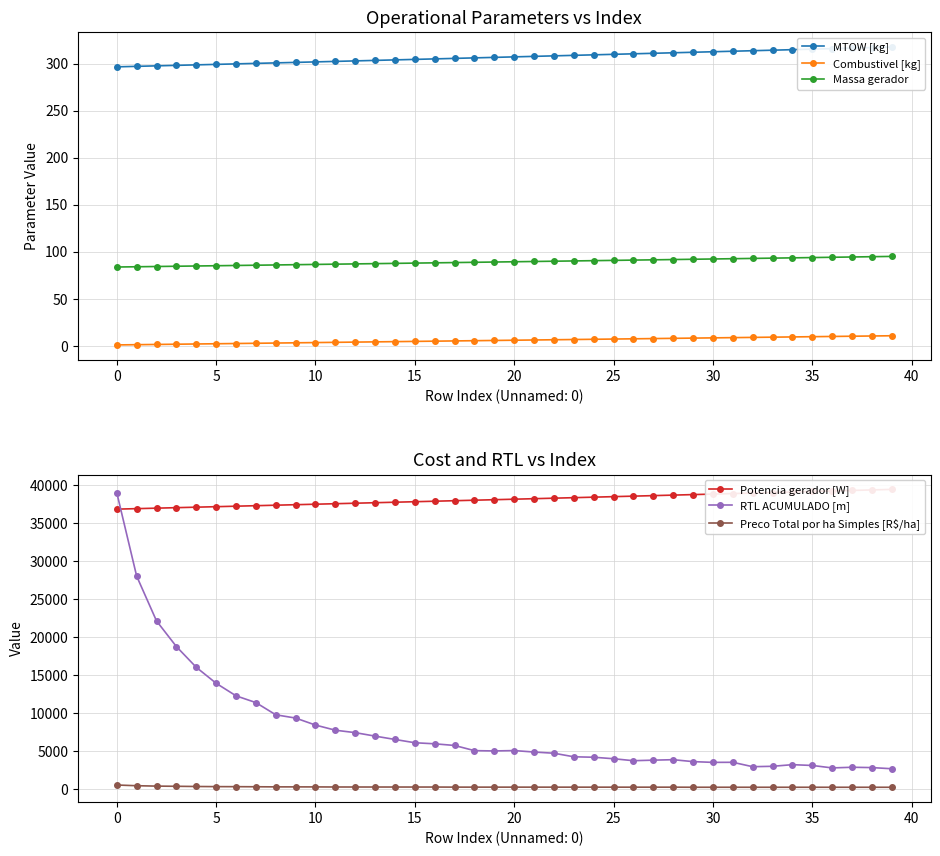

True or false: Combustivel [kg] and Massa gerador cross at least once.

False